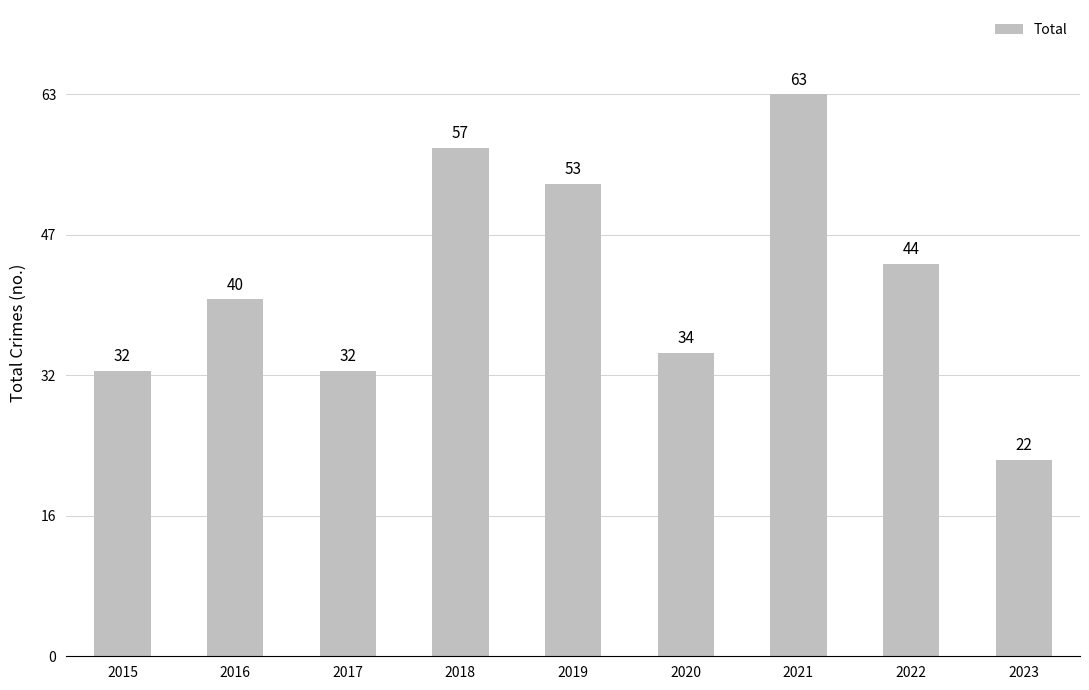

What is the ratio of the value at 2019 to the value at 2018?

0.9